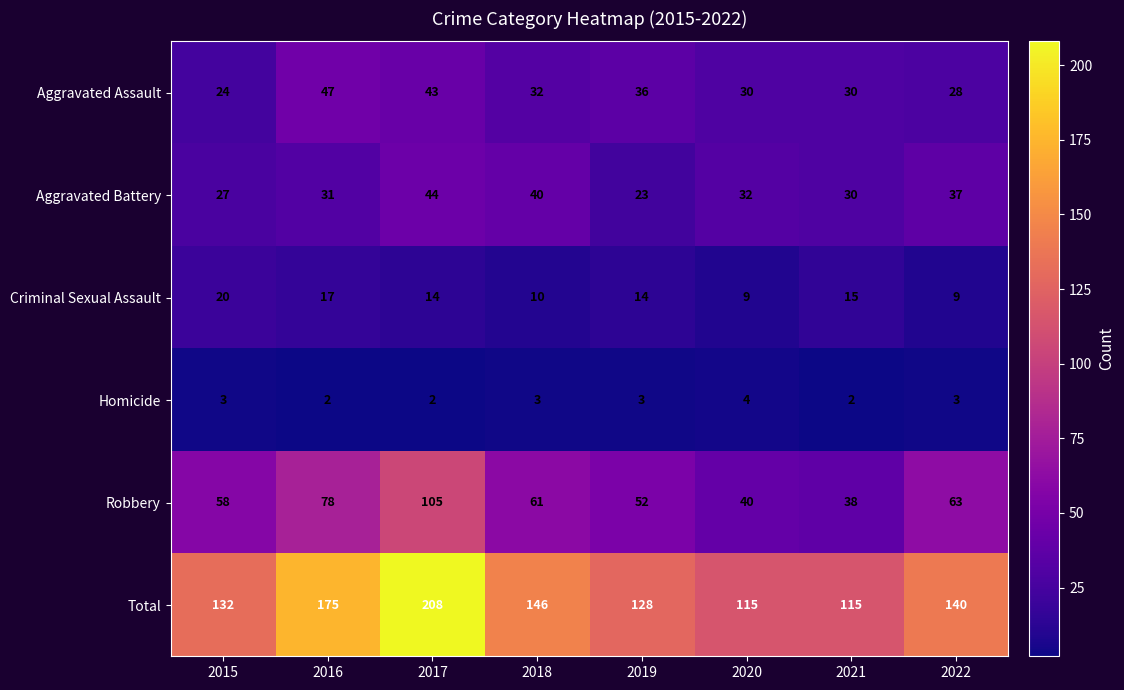

List the series in order of their peak value, highest first.

Total, Robbery, Aggravated Assault, Aggravated Battery, Criminal Sexual Assault, Homicide